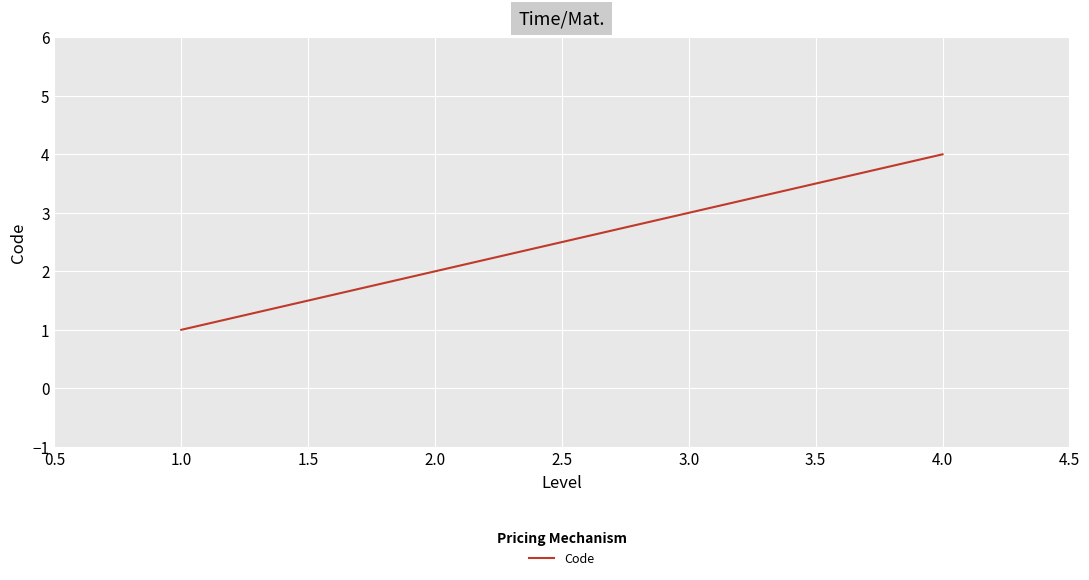

Which category has the lowest value across all series?

1.0